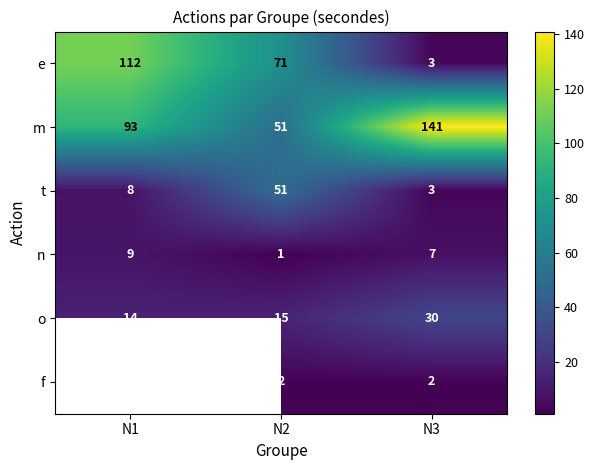

At which category is the sum across all series the highest?

N2